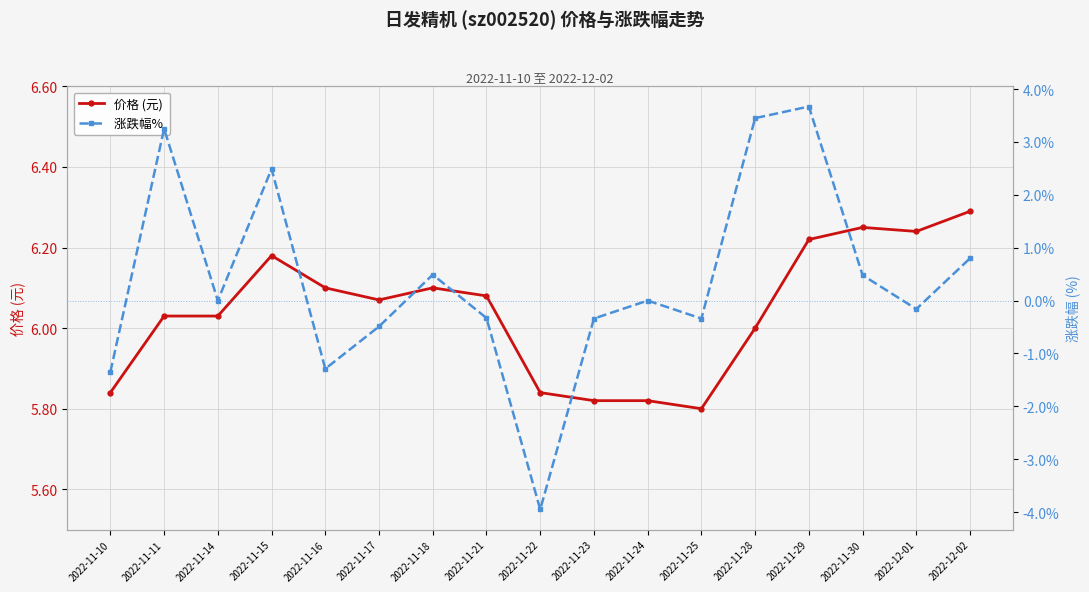

Which series has the widest spread of values?

涨跌幅% 